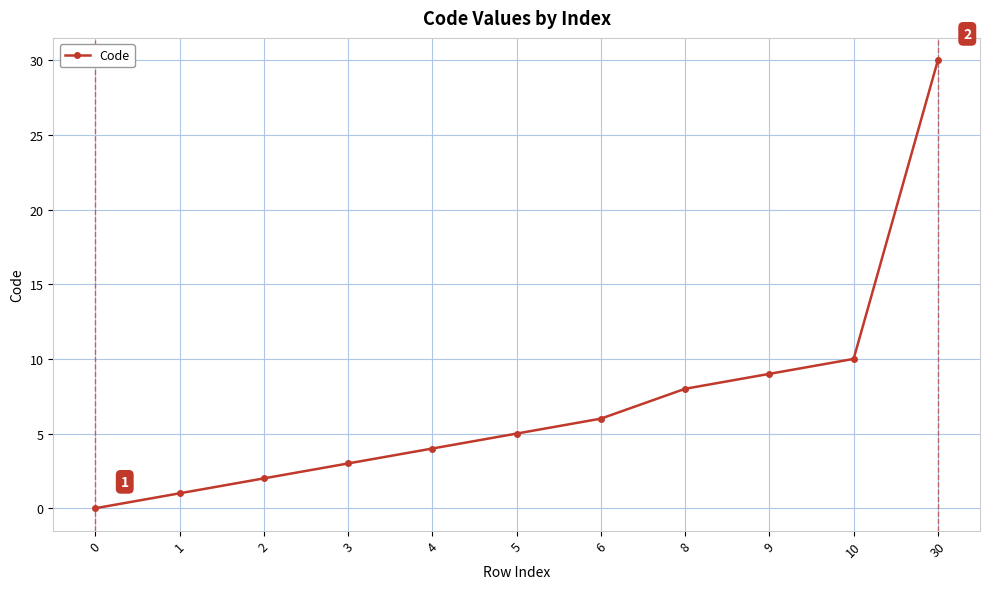

What is the average value?

7